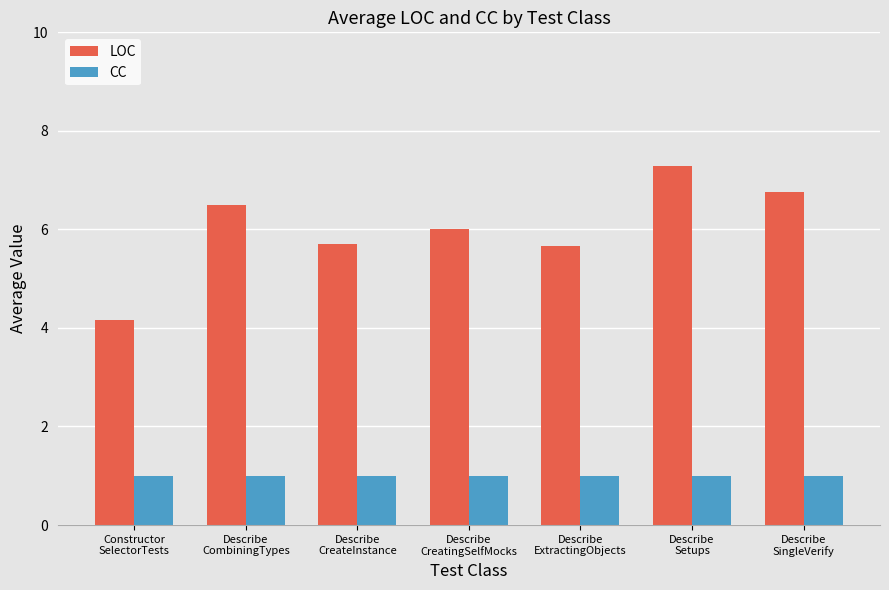

What position from the left is Describe
SingleVerify?

7